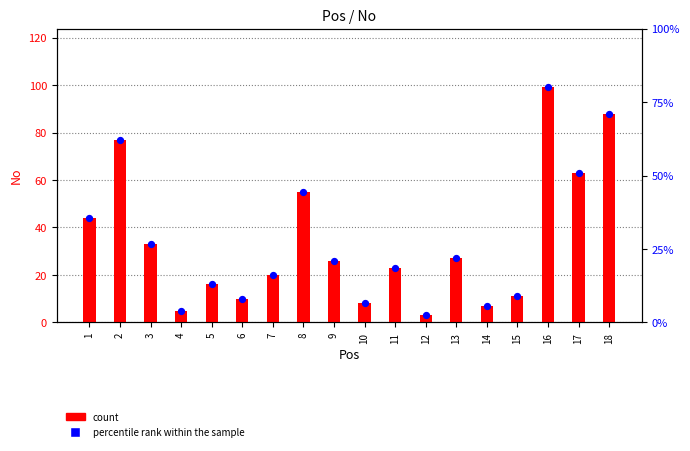

At which category is the sum across all series the highest?

16